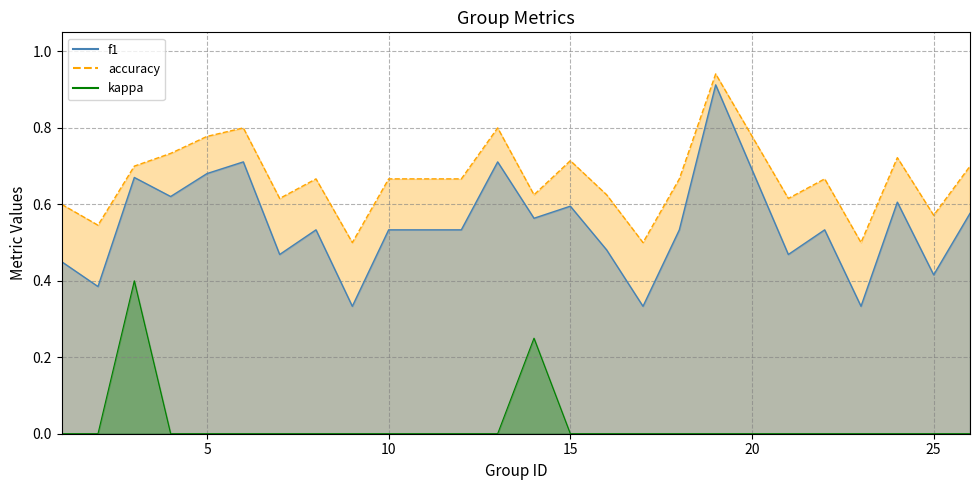

The kappa series shows 0.0 at 21. True or false?

True